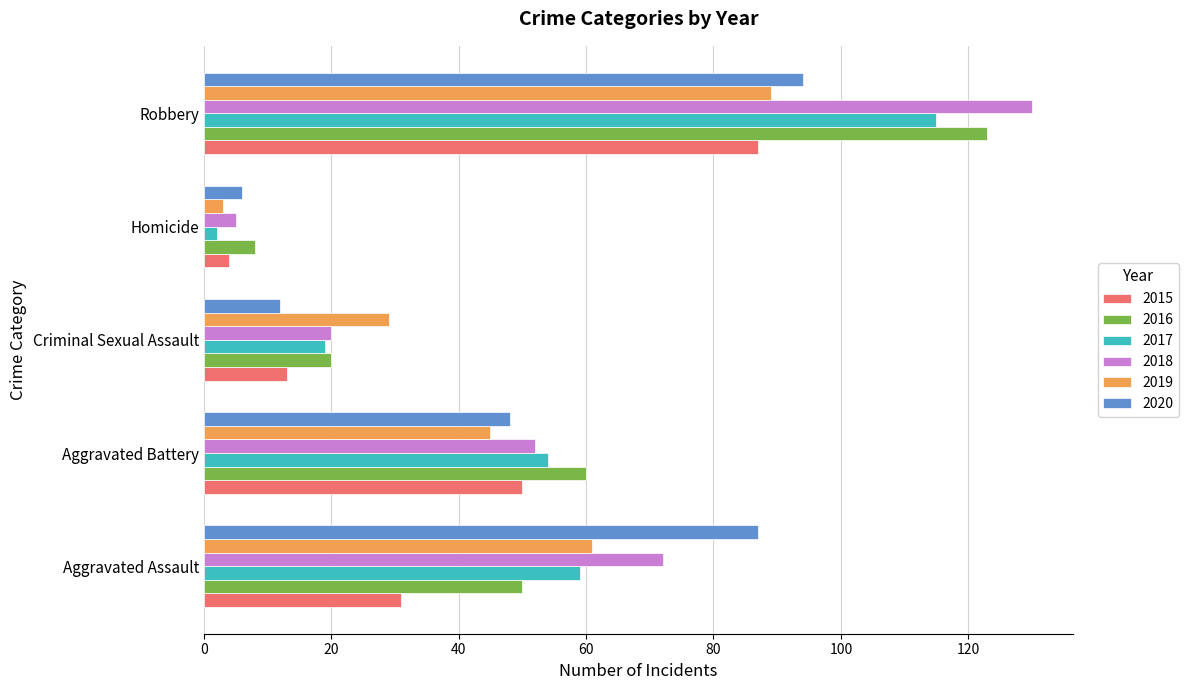

What is the maximum value for 2018?

130